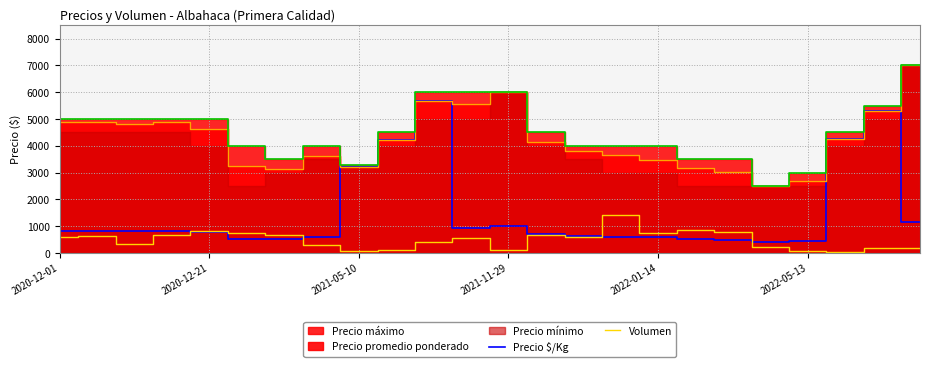

True or false: Volumen has a value of 480 at 18.

False